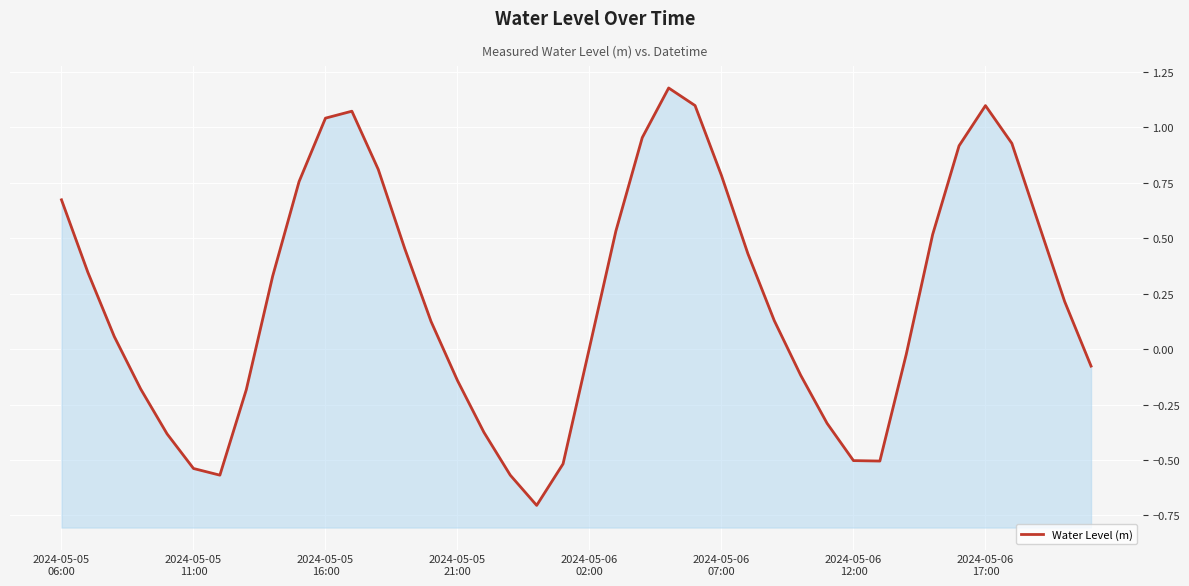

Reading right to left, list all the values displayed in this chart.

-0.1	0.2	0.6	0.9	1.1	0.9	0.5	-0.0	-0.5	-0.5	-0.3	-0.1	0.1	0.4	0.8	1.1	1.2	1.0	0.5	0.0	-0.5	-0.7	-0.6	-0.4	-0.1	0.1	0.5	0.8	1.1	1.0	0.8	0.3	-0.2	-0.6	-0.5	-0.4	-0.2	0.1	0.3	0.7